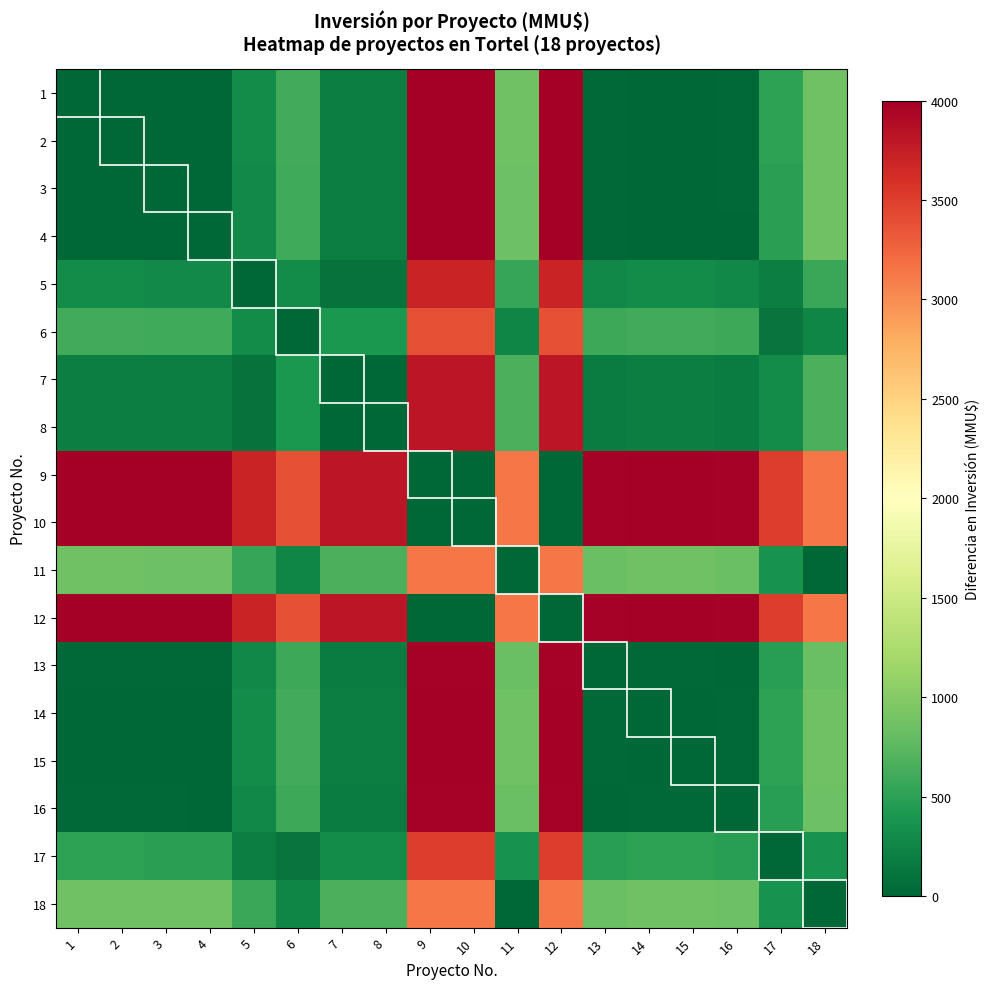

How many series are shown in this chart?

18